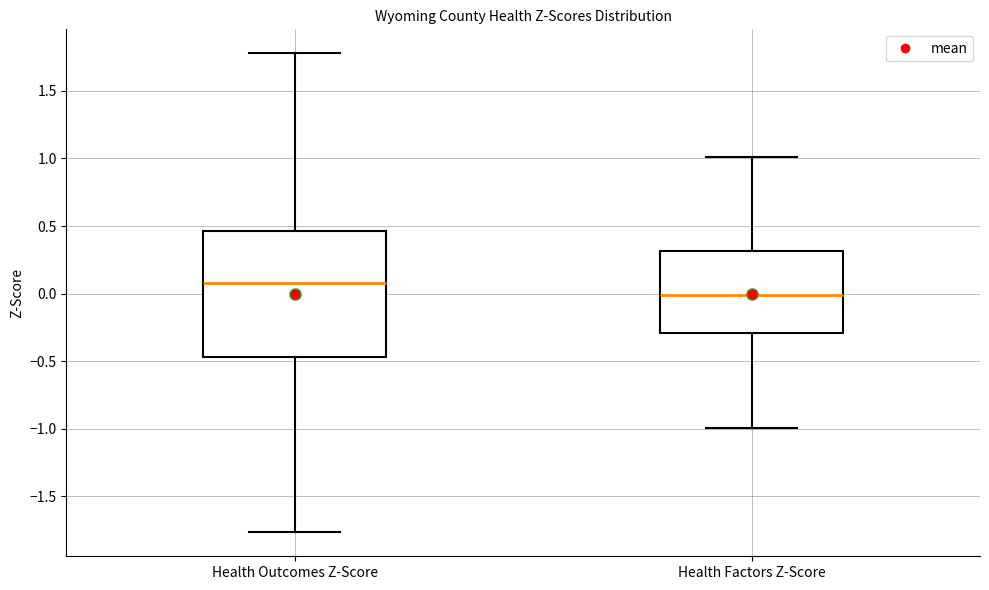

Reading left to right, transcribe this box plot: for each box, give where its median line is, the range the box spans, and where its two whiskers end, as read against the y-axis. The values are not printed on the chart, so give them approximately, as read against the axis.

Health Outcomes Z-Score: median 0.10, box -0.45 to 0.45, whiskers -1.75 to 1.80
Health Factors Z-Score: median 0.00, box -0.30 to 0.30, whiskers -1.00 to 1.00